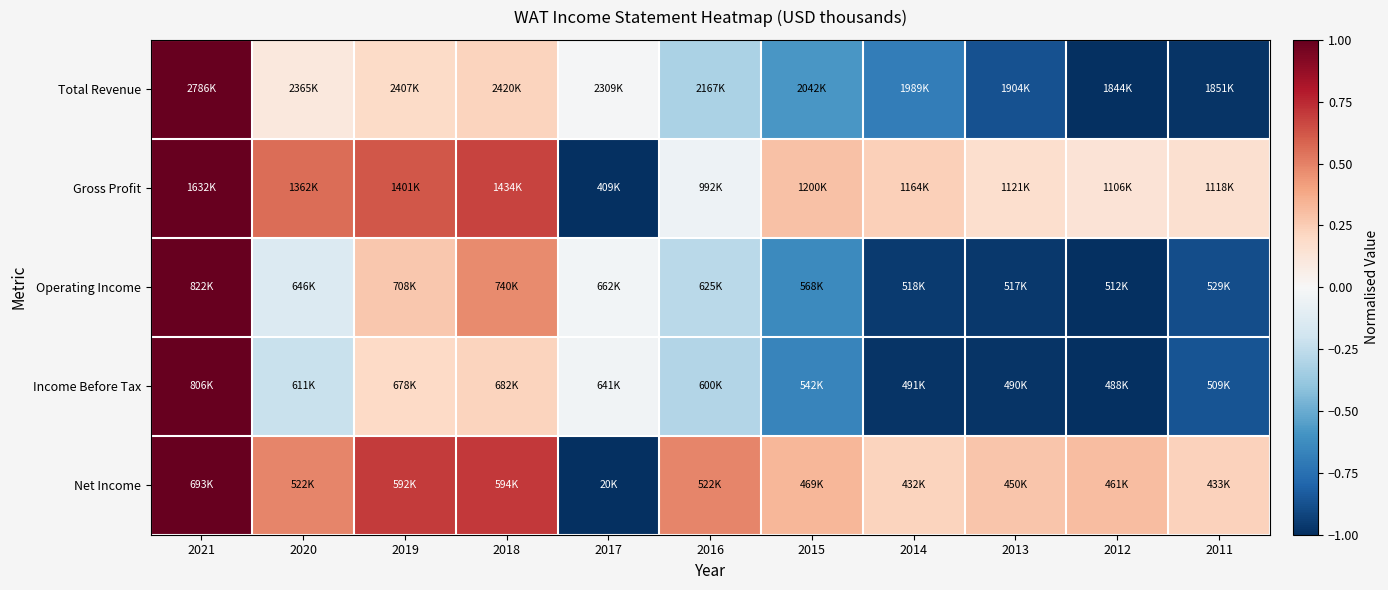

Reading left to right, what are all the values shown in this chart?

Total Revenue: 2021=1.0	2020=0.1	2019=0.2	2018=0.2	2017=-0.0	2016=-0.3	2015=-0.6	2014=-0.7	2013=-0.9	2012=-1.0	2011=-1.0
Gross Profit: 2021=1.0	2020=0.6	2019=0.6	2018=0.7	2017=-1.0	2016=-0.0	2015=0.3	2014=0.2	2013=0.2	2012=0.1	2011=0.2
Operating Income: 2021=1.0	2020=-0.1	2019=0.3	2018=0.5	2017=-0.0	2016=-0.3	2015=-0.6	2014=-1.0	2013=-1.0	2012=-1.0	2011=-0.9
Income Before Tax: 2021=1.0	2020=-0.2	2019=0.2	2018=0.2	2017=-0.0	2016=-0.3	2015=-0.7	2014=-1.0	2013=-1.0	2012=-1.0	2011=-0.9
Net Income: 2021=1.0	2020=0.5	2019=0.7	2018=0.7	2017=-1.0	2016=0.5	2015=0.3	2014=0.2	2013=0.3	2012=0.3	2011=0.2